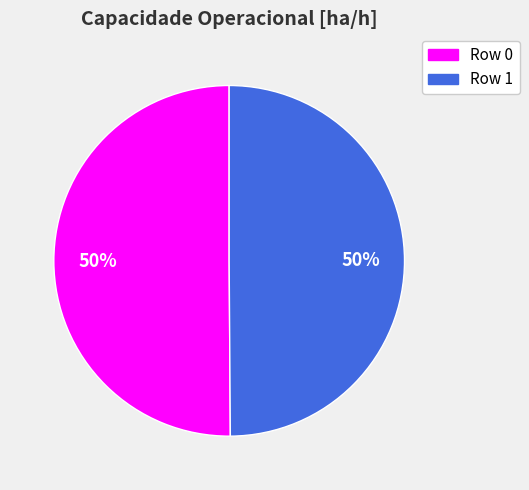

Count the number of slices in the pie.

2